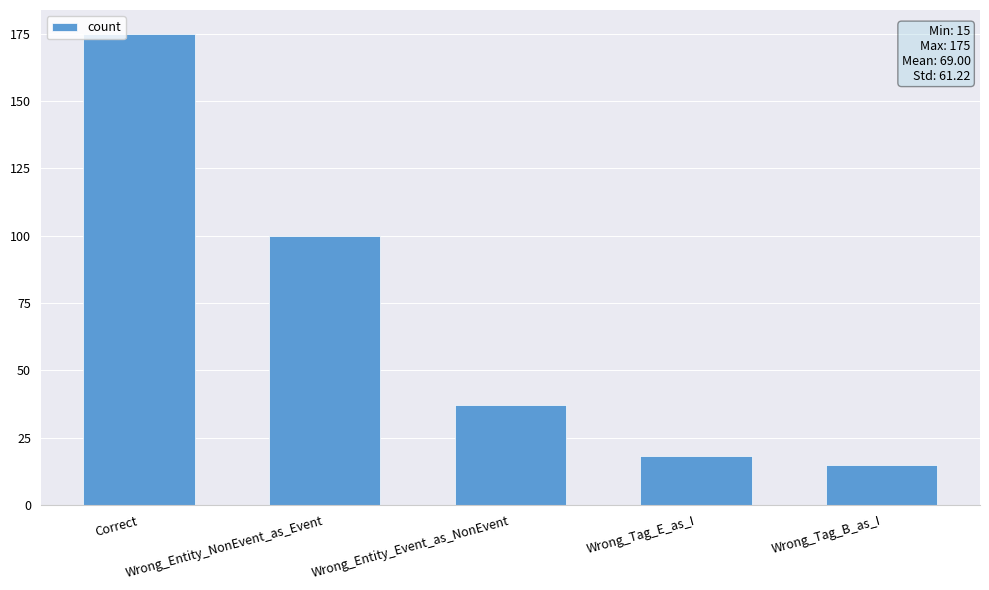

The chart shows a value of 100 at Wrong_Entity_NonEvent_as_Event. True or false?

True